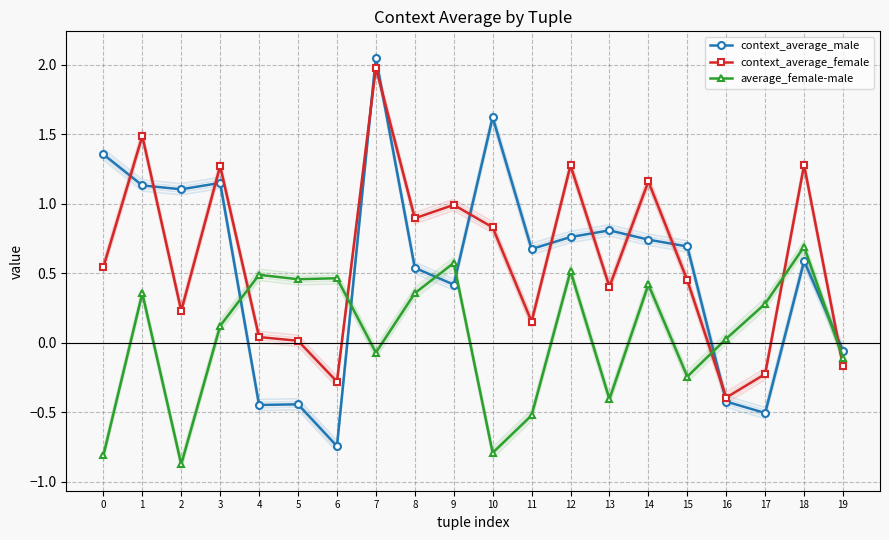

Reading left to right, transcribe all the data shown in this chart.

context_average_male: 1.4	1.1	1.1	1.1	-0.4	-0.4	-0.7	2.0	0.5	0.4	1.6	0.7	0.8	0.8	0.7	0.7	-0.4	-0.5	0.6	-0.1
context_average_female: 0.5	1.5	0.2	1.3	0.0	0.0	-0.3	2.0	0.9	1.0	0.8	0.2	1.3	0.4	1.2	0.4	-0.4	-0.2	1.3	-0.2
average_female-male: -0.8	0.4	-0.9	0.1	0.5	0.5	0.5	-0.1	0.4	0.6	-0.8	-0.5	0.5	-0.4	0.4	-0.2	0.0	0.3	0.7	-0.1